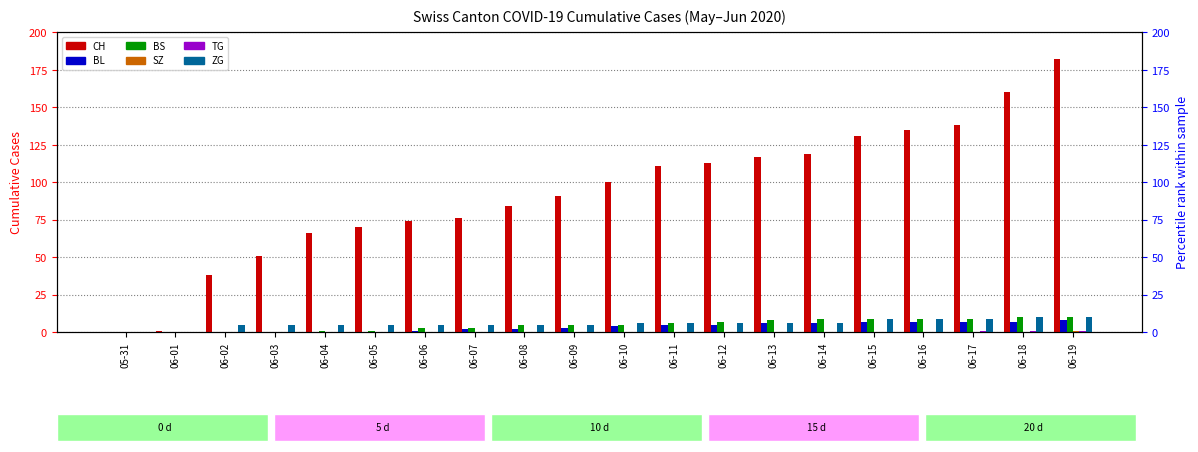

What is the difference between the maximum and minimum values in the BL series?

8